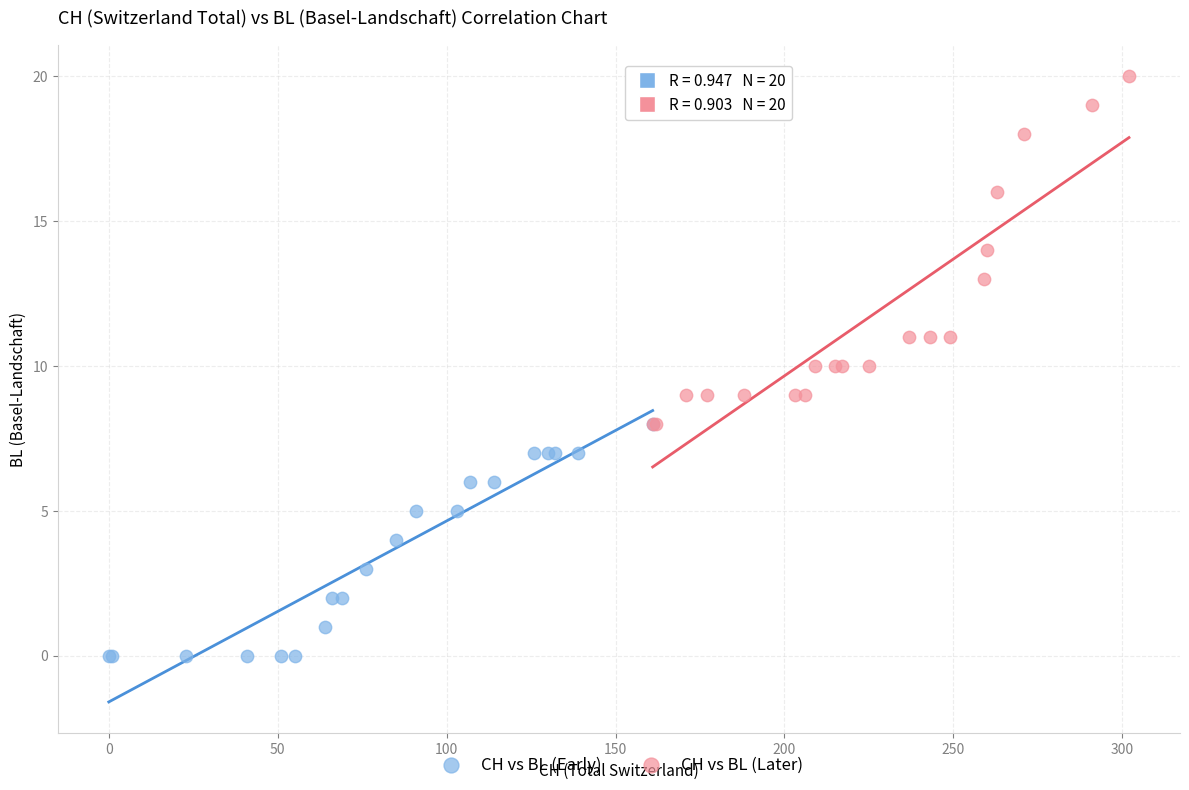

Which series contains the lowest Y value?

CH vs BL (Early)